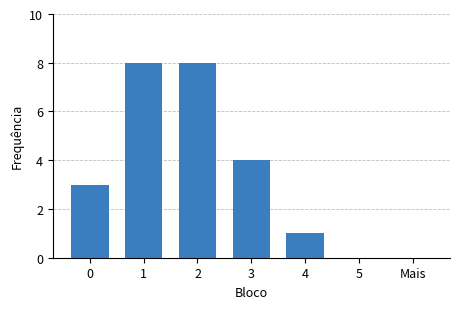

How many values are between 0 and 8?

7